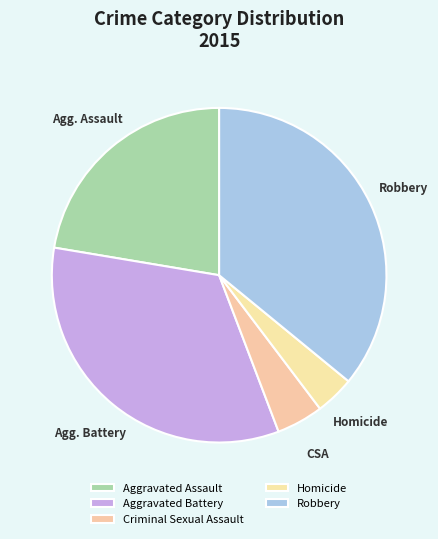

What is the smallest slice in the pie chart?

Homicide